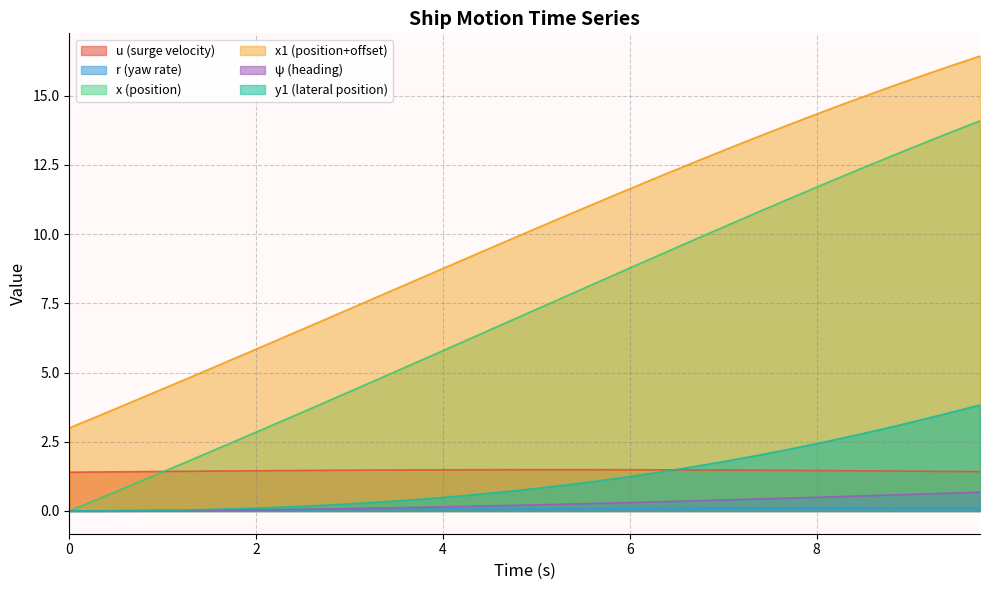

How many data points does each series have?

40